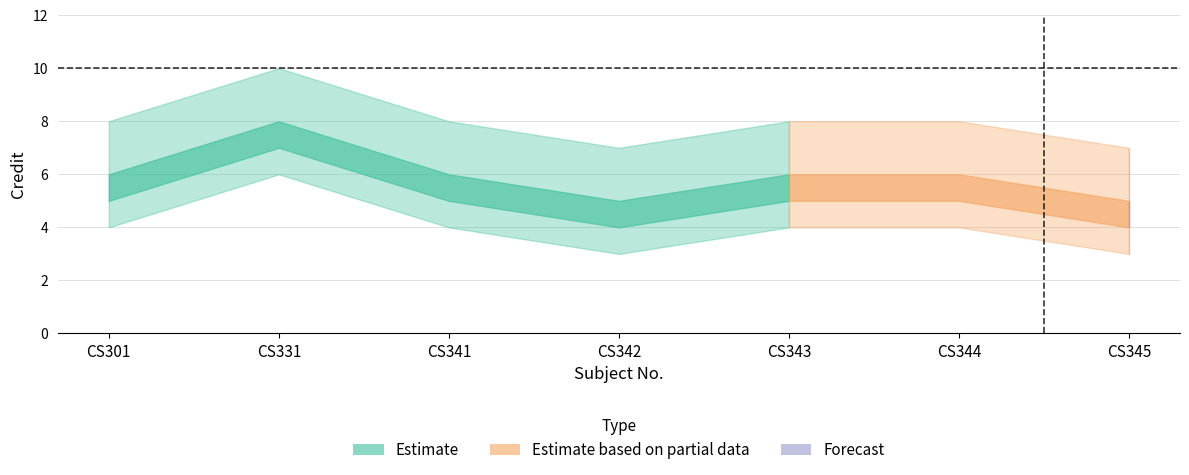

How many values in the Credit_upper series exceed 8?

1